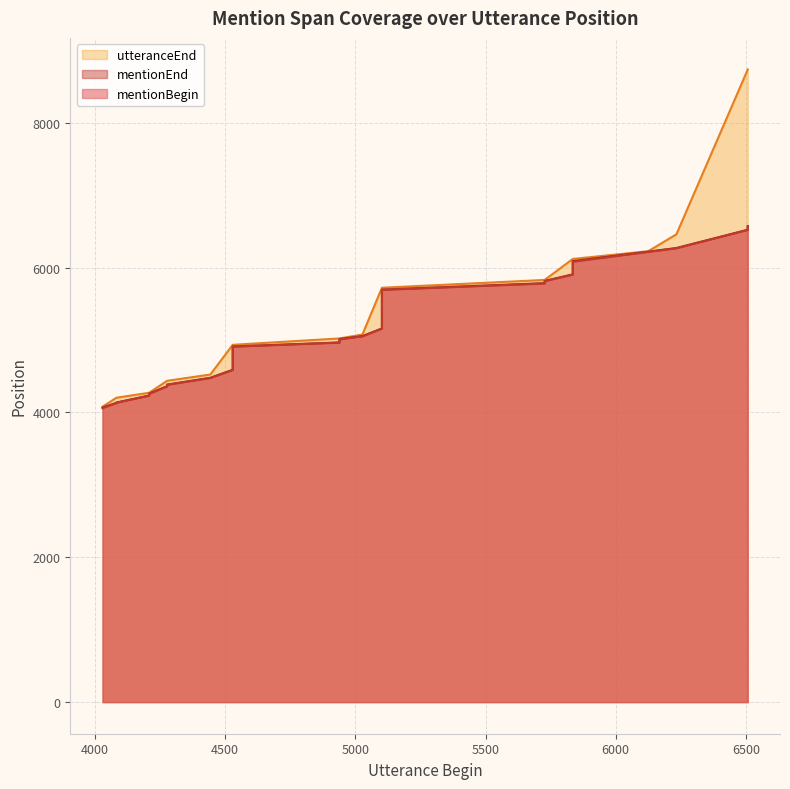

What is the spread (max minus min) of values at 4529?

348